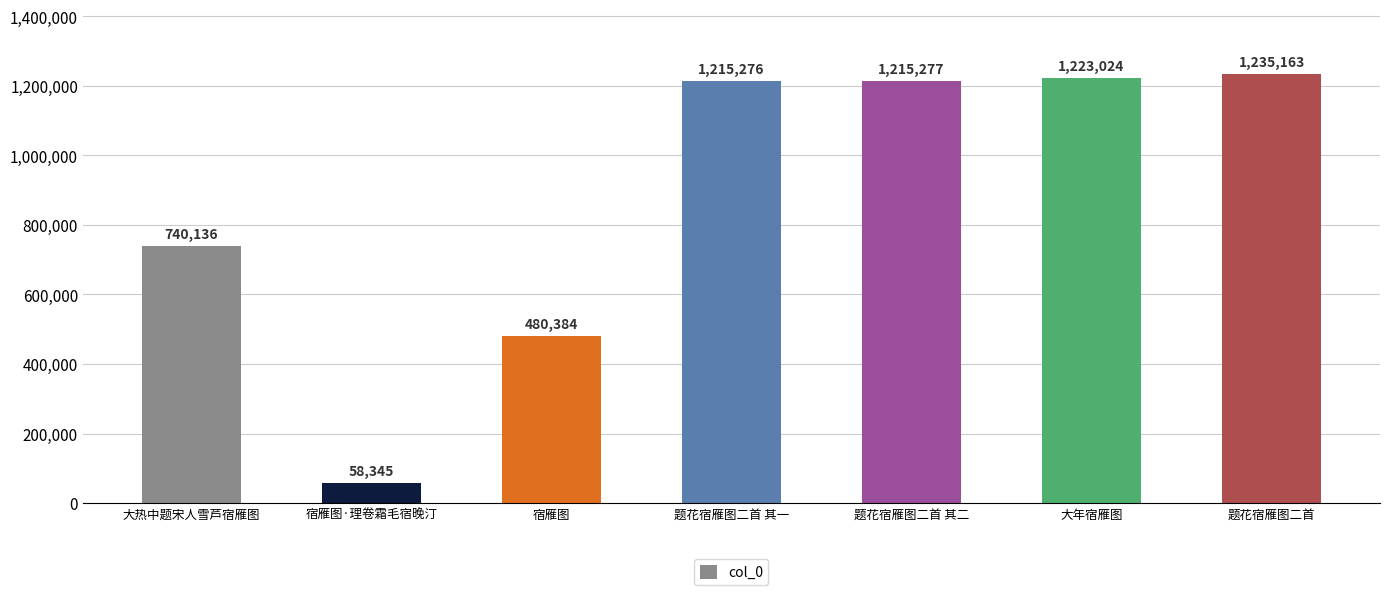

Reading right to left, extract all data points from this chart.

题花宿雁图二首=1235163	大年宿雁图=1223024	题花宿雁图二首 其二=1215277	题花宿雁图二首 其一=1215276	宿雁图=480384	宿雁图·理卷霜毛宿晚汀=58345	大热中题宋人雪芦宿雁图=740136